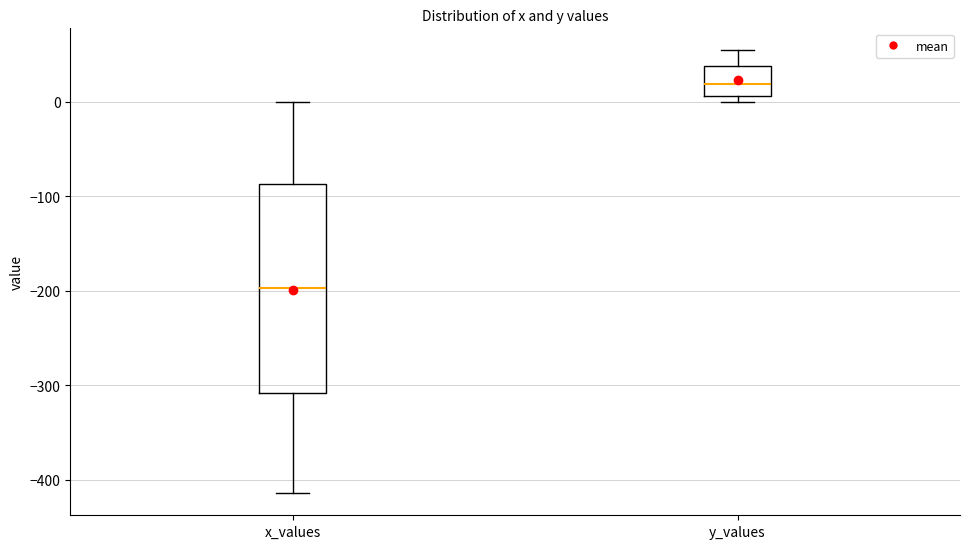

Where does the upper whisker of the box for y_values end on the y-axis? The values are not printed on the chart, so give them approximately, as read against the axis.

50